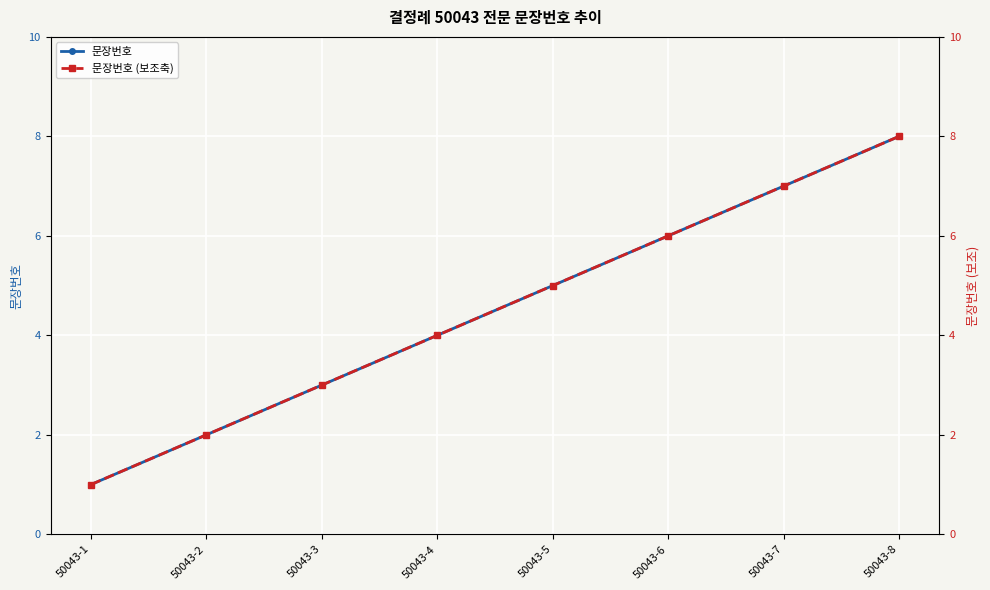

Is the value of 문장번호 (보조축) at 50043-6 greater than the value of 문장번호 at 50043-6?

No